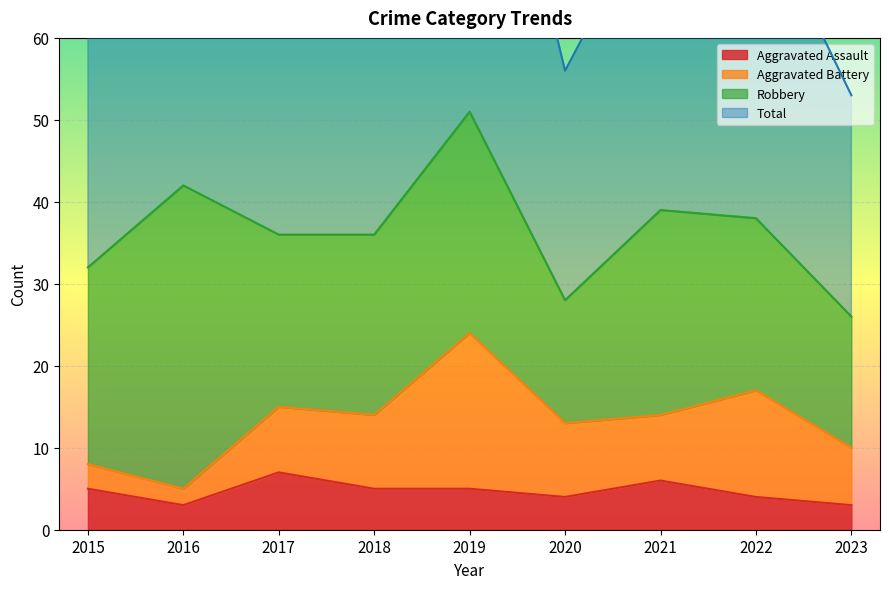

Rank the categories by Total value from lowest to highest.

2023, 2020, 2015, 2017, 2018, 2022, 2021, 2016, 2019